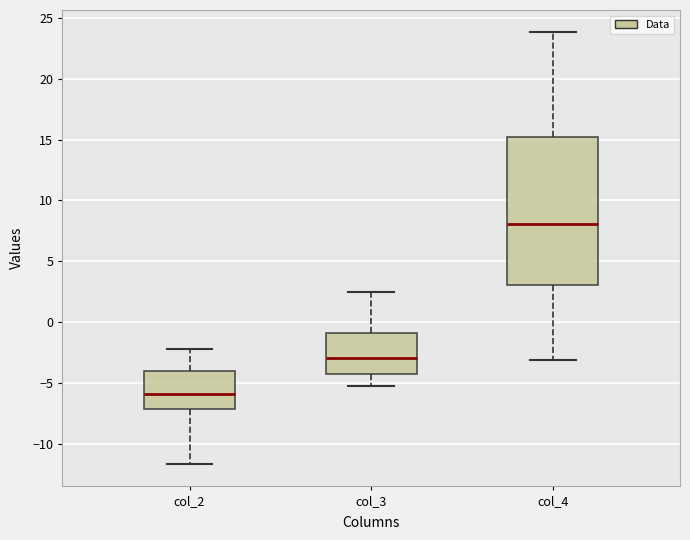

Reading left to right, read every box against the y-axis: the position of its median line, the range the box covers, and the ends of its whiskers. The values are not printed on the chart, so give them approximately, as read against the axis.

col_2: median -6.0, box -7.0 to -4.0, whiskers -11.5 to -2.0
col_3: median -3.0, box -4.0 to -1.0, whiskers -5.5 to 2.5
col_4: median 8.0, box 3.0 to 15.0, whiskers -3.0 to 24.0